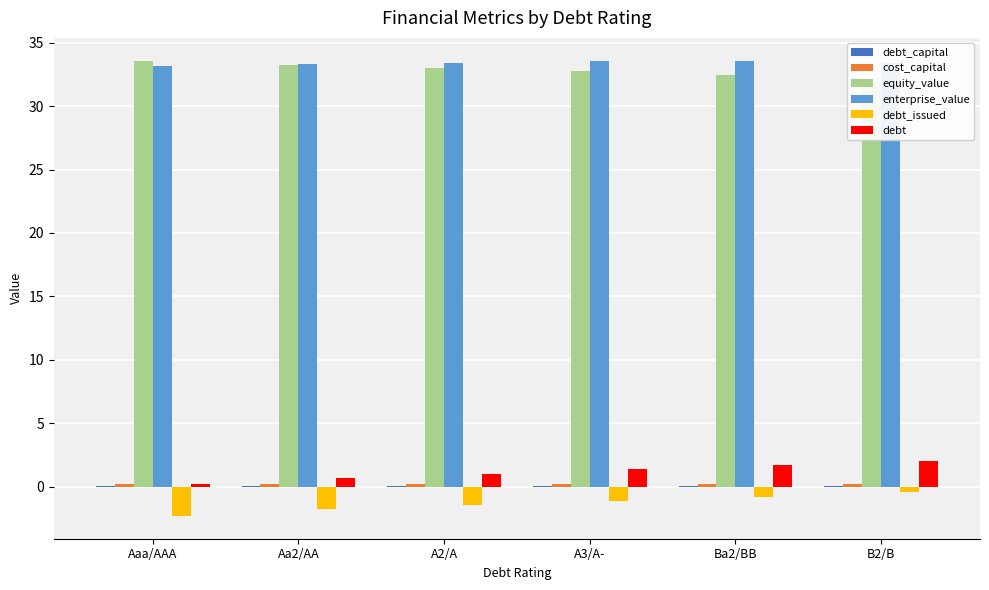

Where is equity_value nearest to the value 32?

B2/B